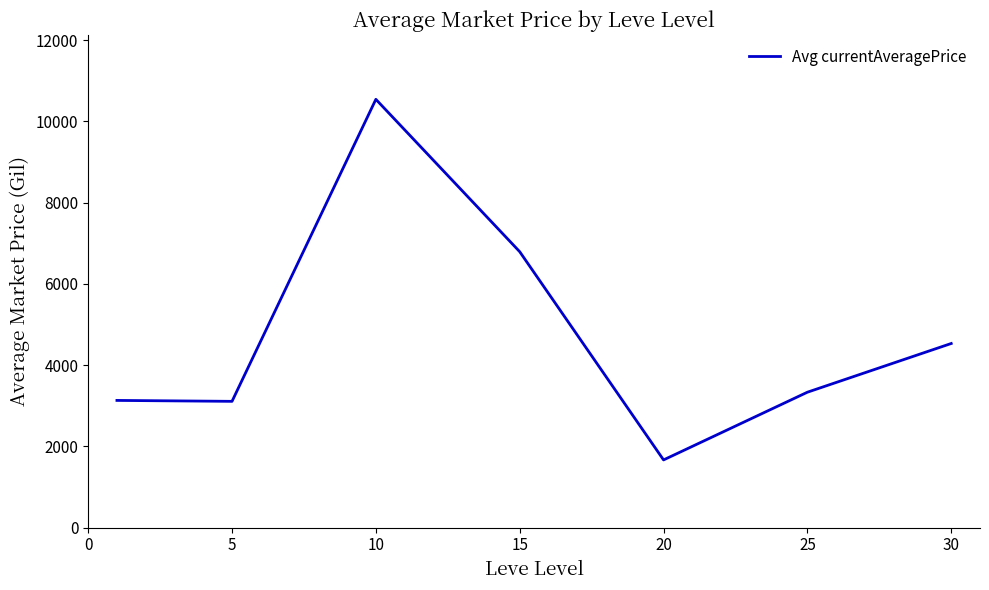

Is this an area chart (filled region under the line)?

No